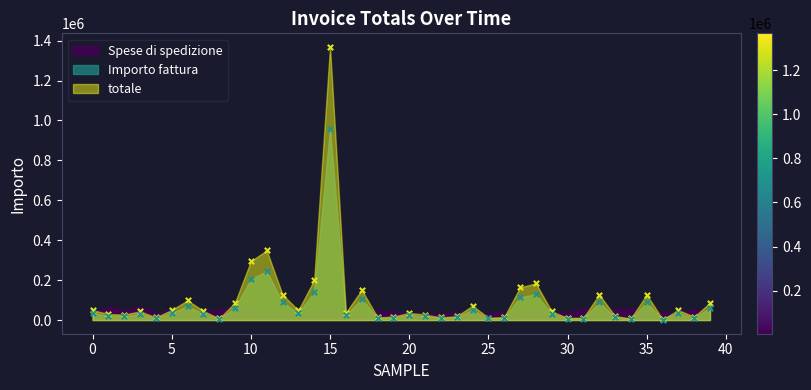

Which series reaches the minimum Y coordinate?

Importo fattura